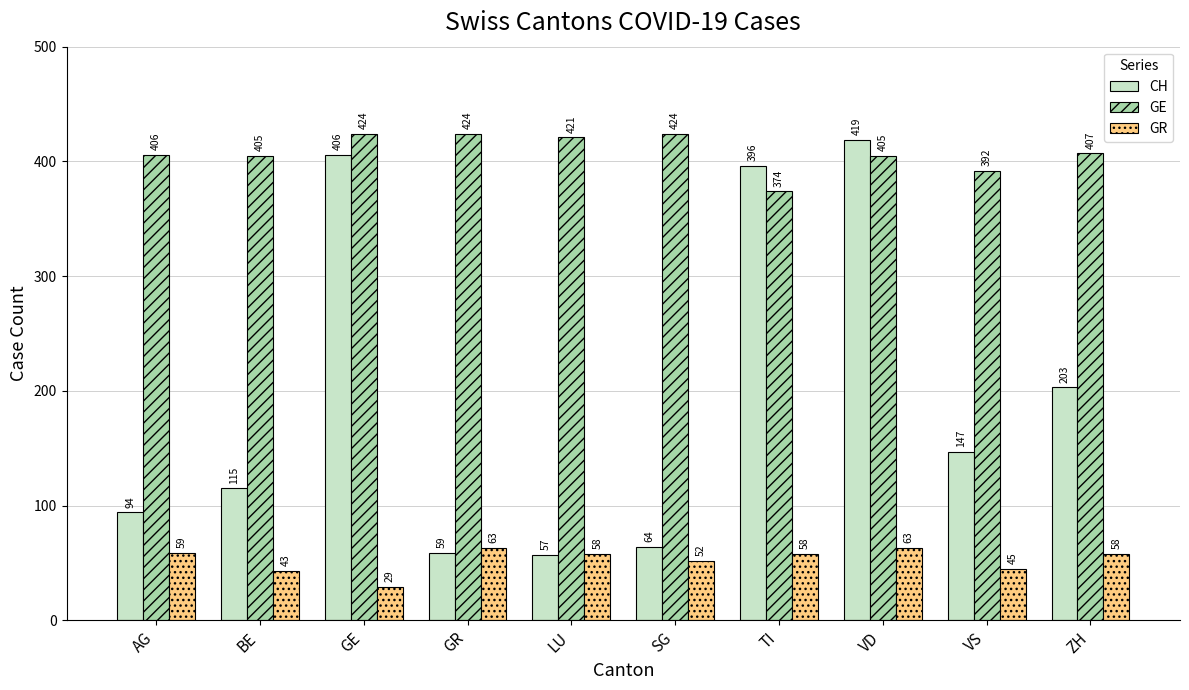

Between TI and VD, which series saw the biggest shift?

GE